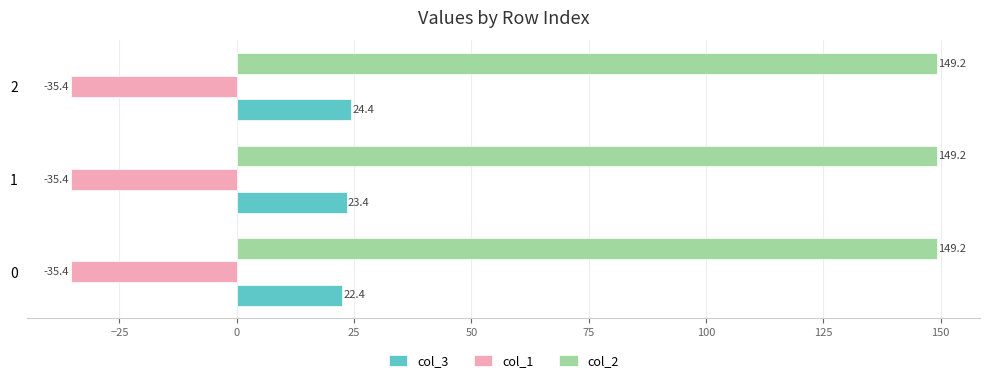

Which series changed the most between 0 and 2?

col_3